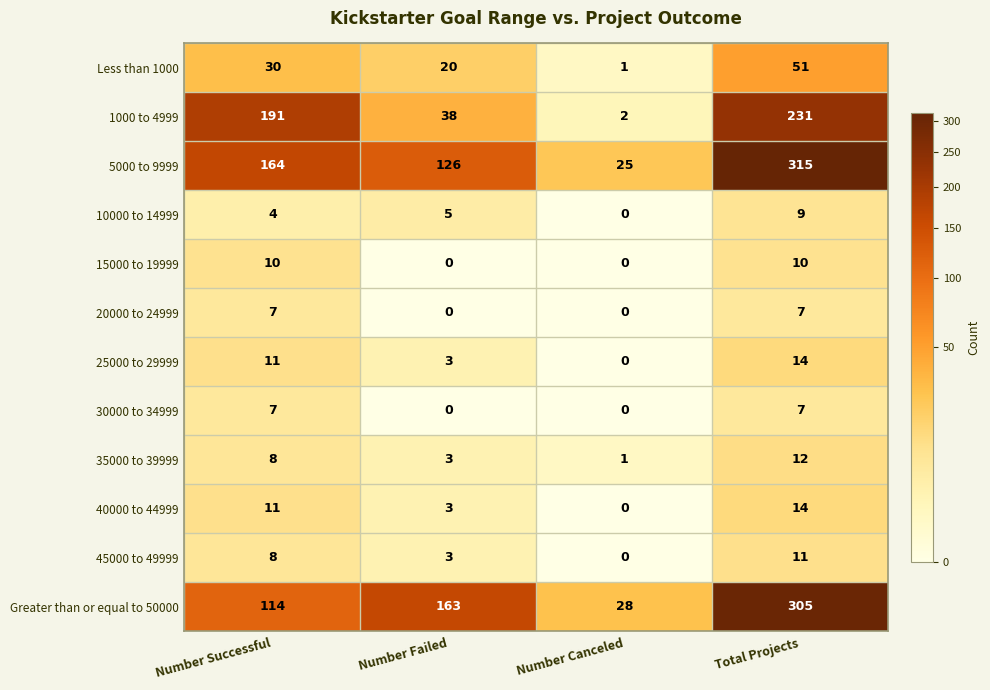

How many values in 40000 to 44999 are above zero?

3